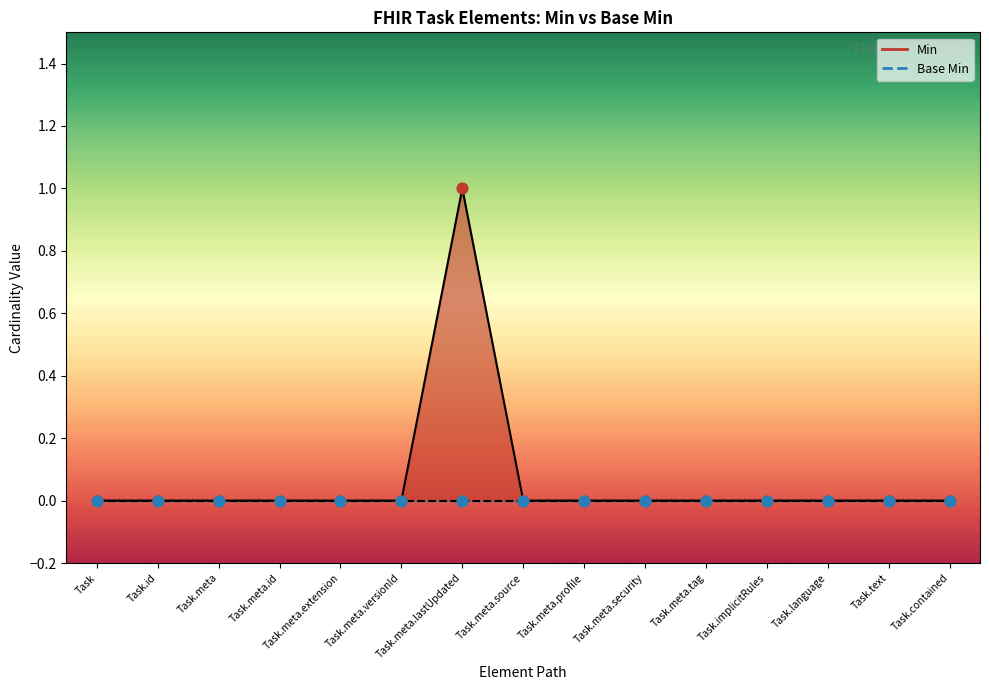

Which series reaches the maximum Y coordinate?

Min line